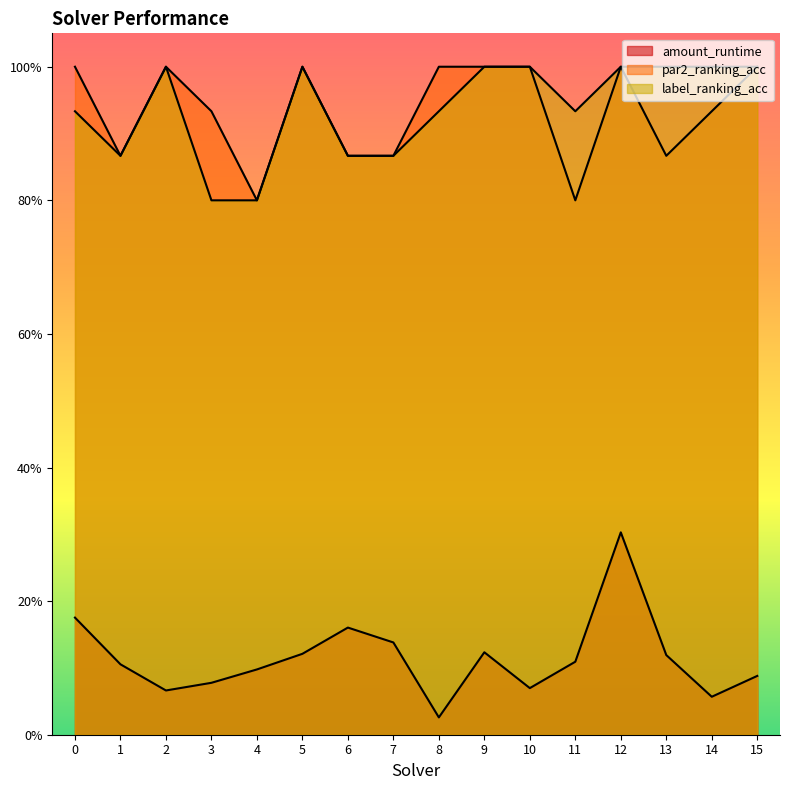

Where is the first local maximum for amount_runtime?

6